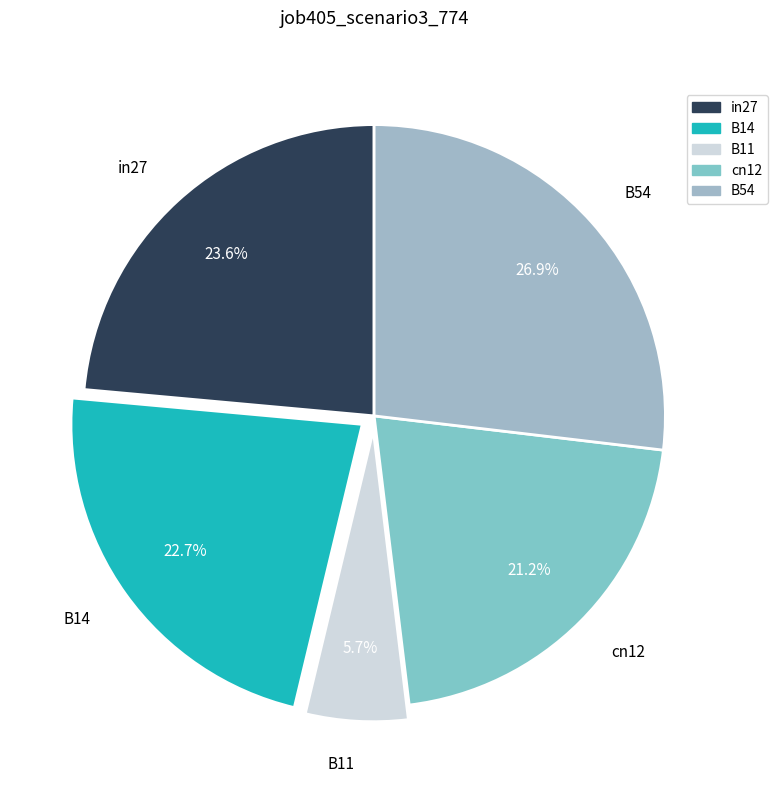

The cn12 slice represents 21% of the pie. True or false?

True